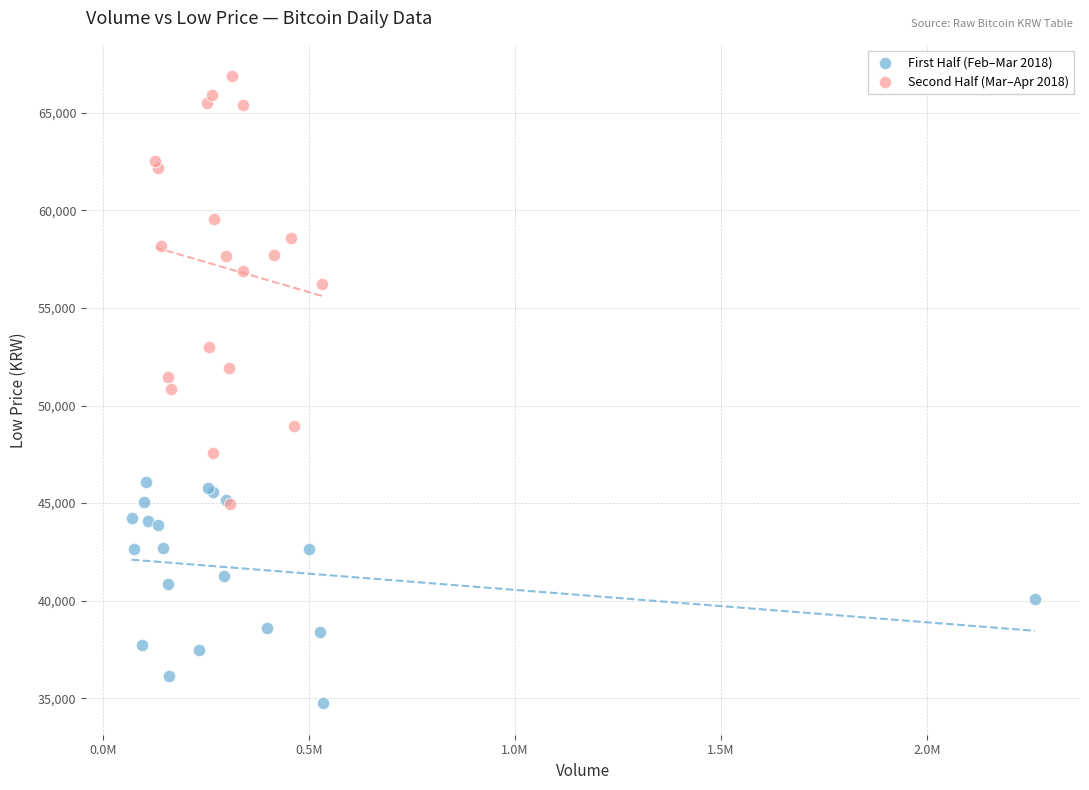

Which series has the widest spread of Y values?

Second Half (Mar–Apr 2018)